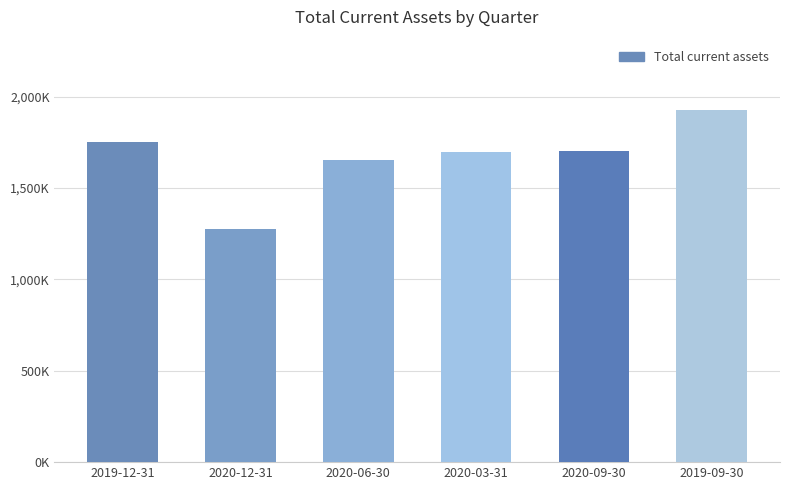

Reading right to left, transcribe all the data shown in this chart.

2019-09-30=1926900	2020-09-30=1702900	2020-03-31=1697300	2020-06-30=1652100	2020-12-31=1275200	2019-12-31=1750900